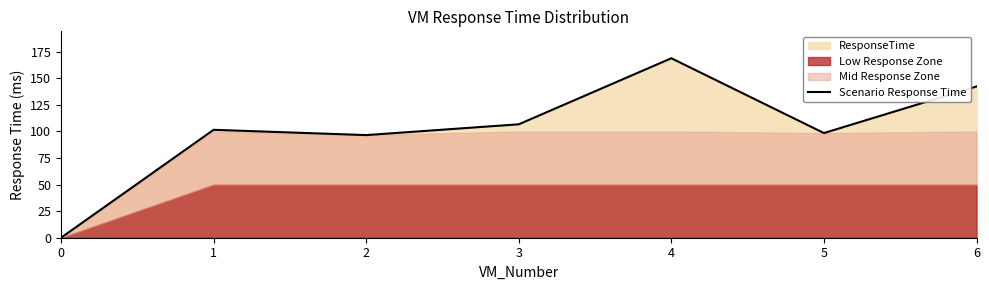

Reading left to right, what are all the values shown in this chart?

0.0	101.6	96.6	106.8	168.9	98.5	142.4